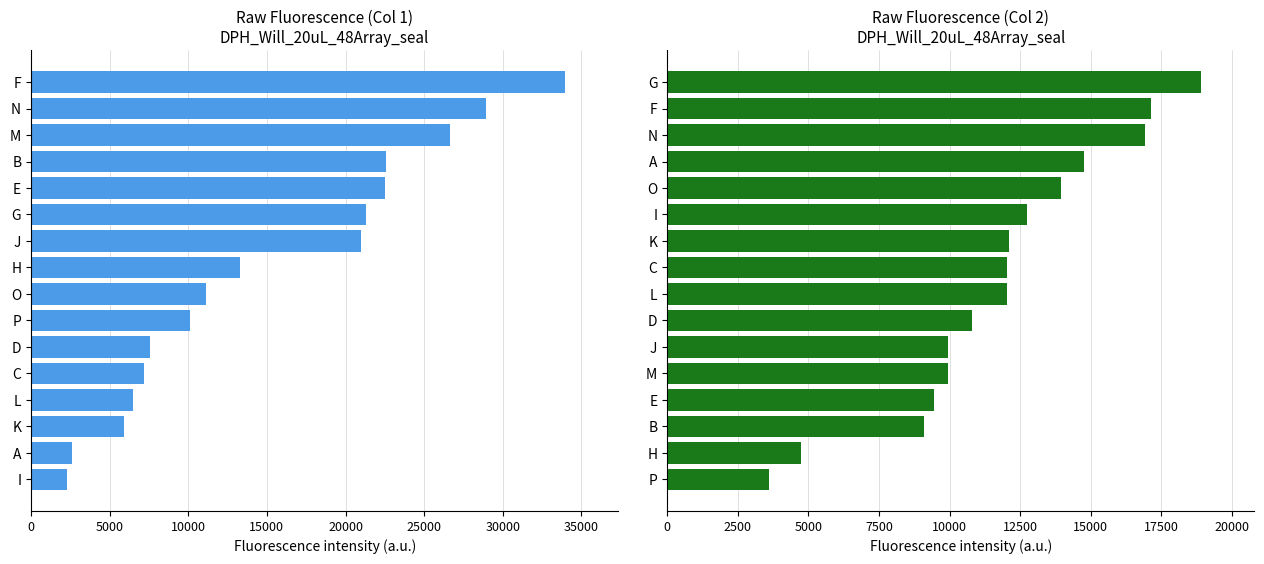

Rank the series by their average value, from highest to lowest.

Column 1, Column 2